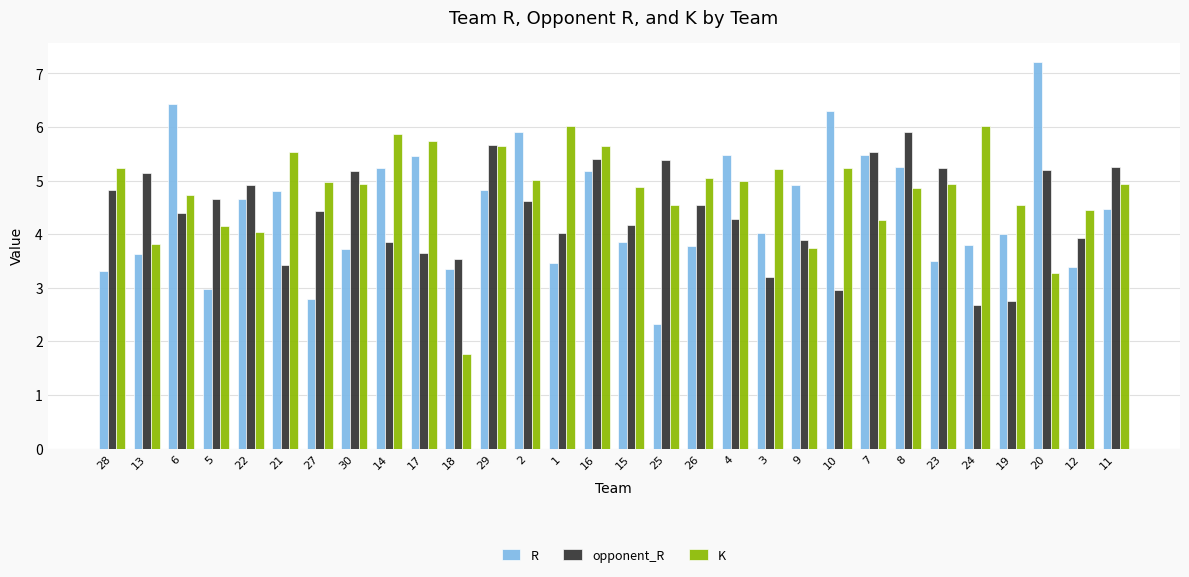

What is the total value across all series at 13?

12.6